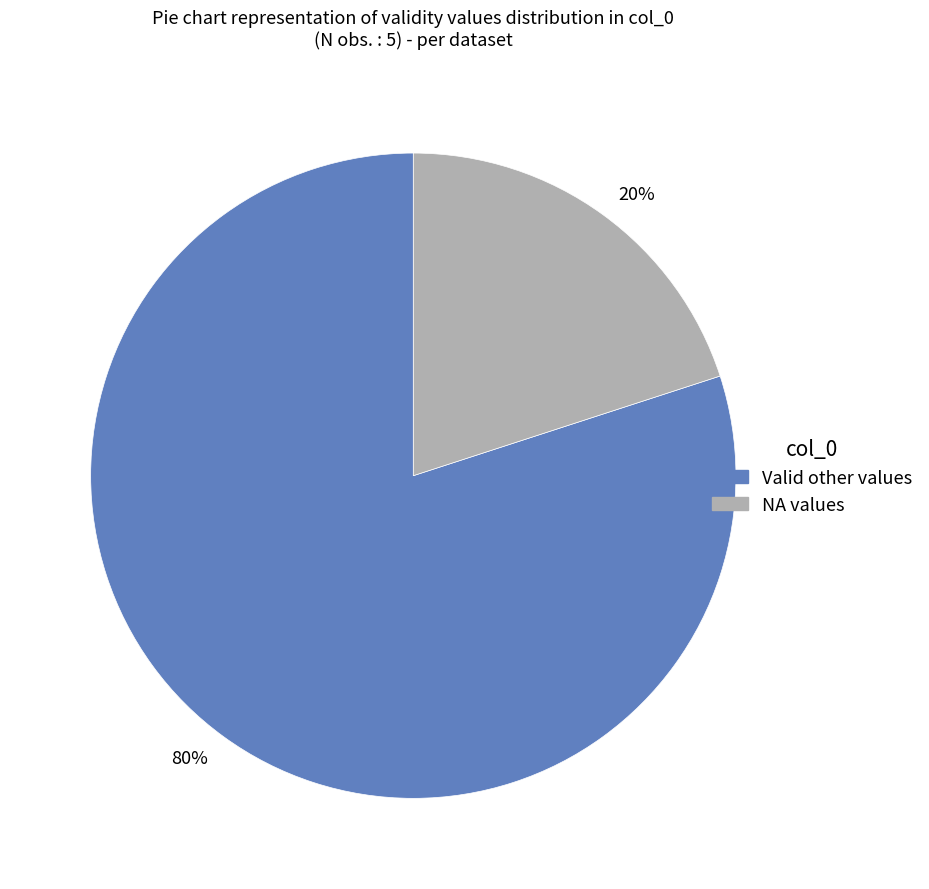

Is it true that Valid other values is 80% of the pie?

True